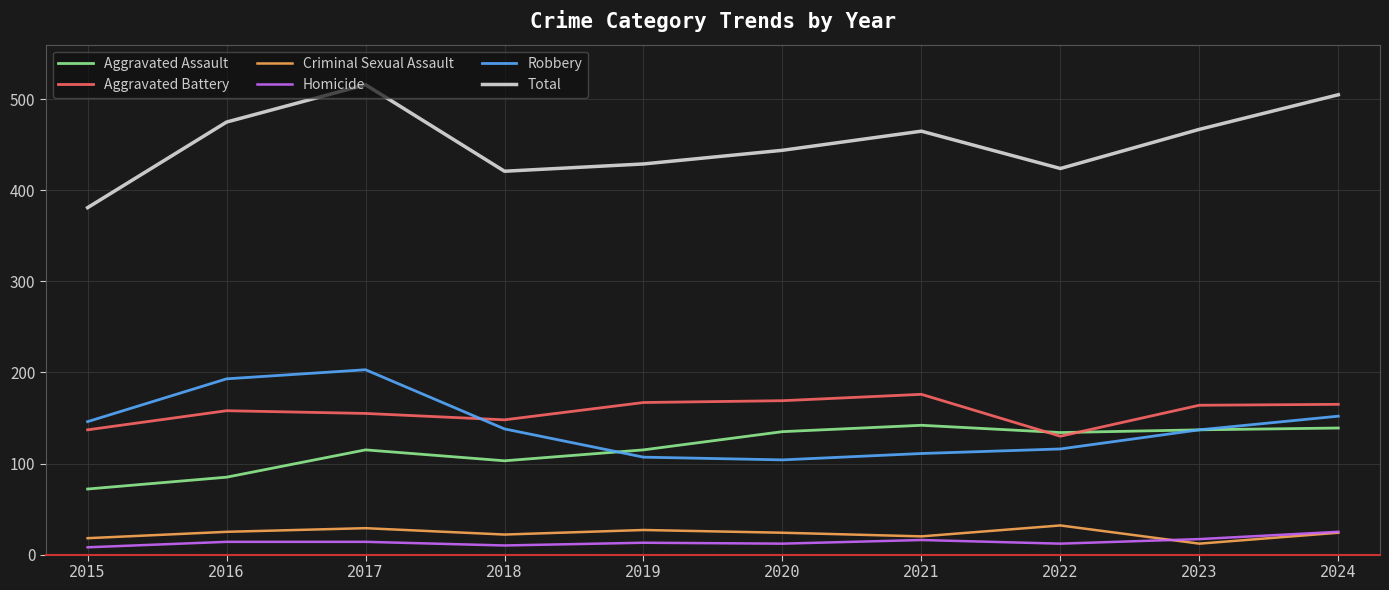

Which series has the widest spread of values?

Total